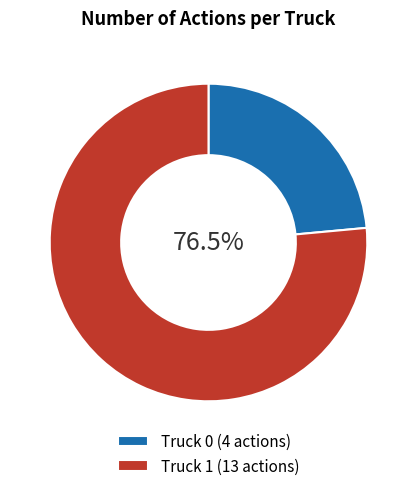

Does any single category account for the majority?

Yes